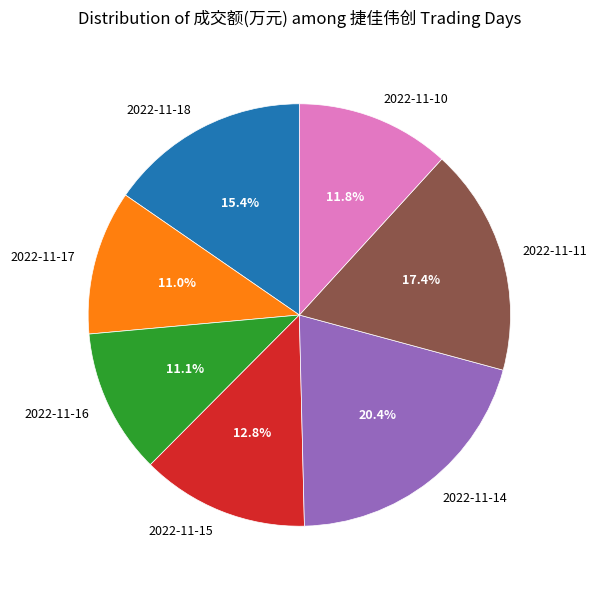

Count the number of slices in the pie.

7